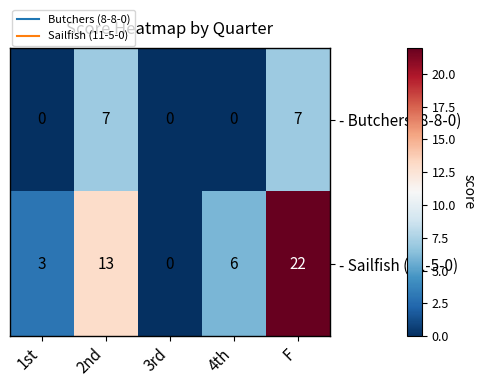

What is the average value of the - Butchers (8-8-0) series?

3